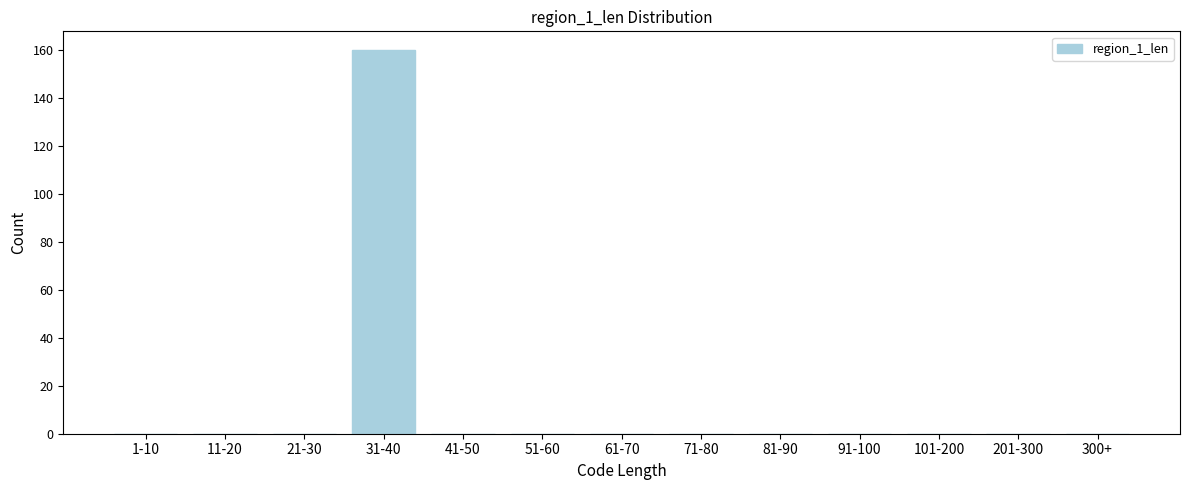

Reading left to right, what are all the values shown in this chart?

1-10=0	11-20=0	21-30=0	31-40=160	41-50=0	51-60=0	61-70=0	71-80=0	81-90=0	91-100=0	101-200=0	201-300=0	300+=0